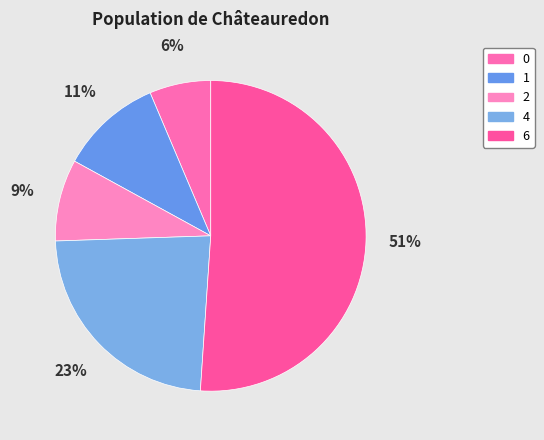

How many segments does this pie chart have?

5